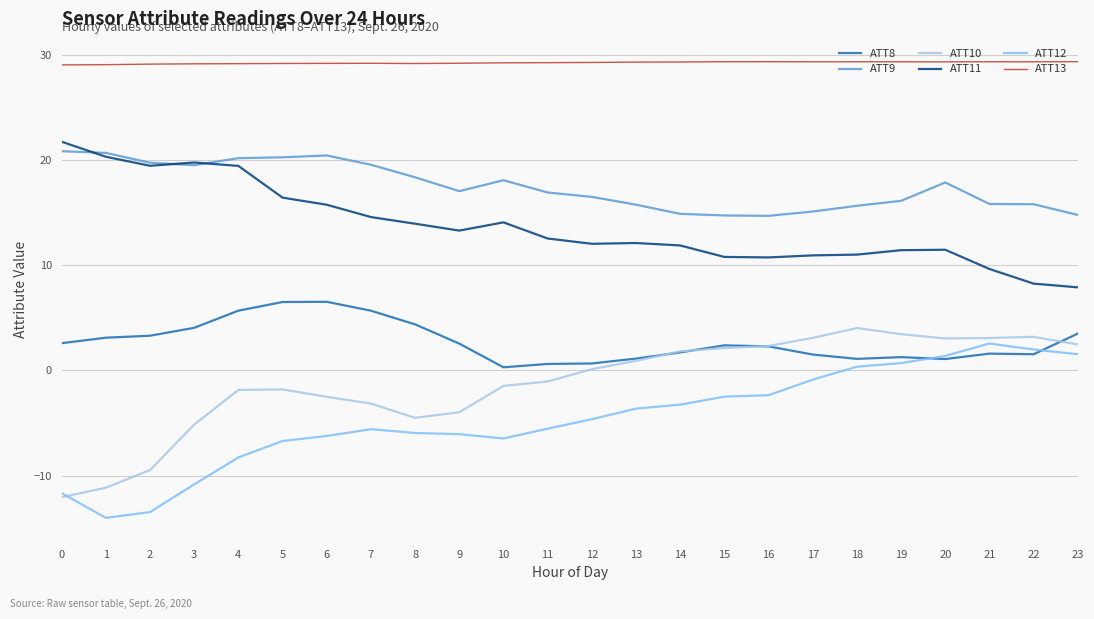

True or false: ATT12 and ATT9 intersect in this chart.

False